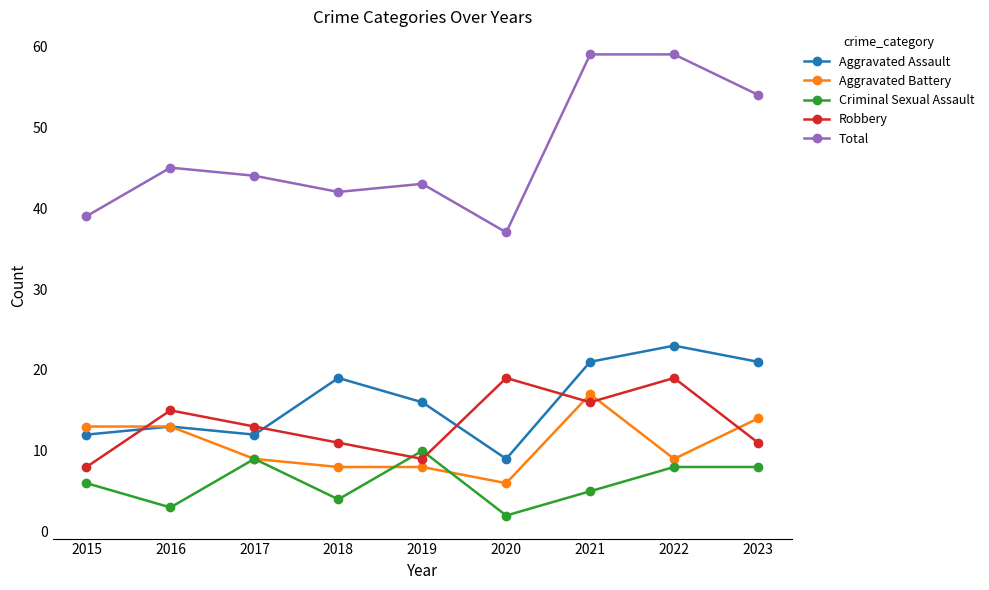

How many data points does each series have?

9